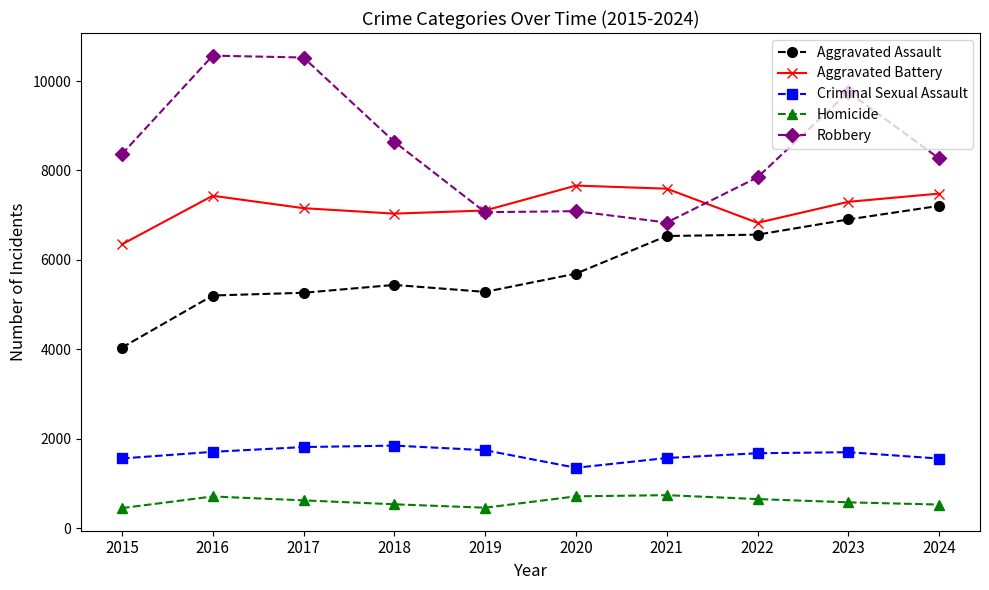

What is the difference between the maximum and second lowest values in the Aggravated Assault series?

2005